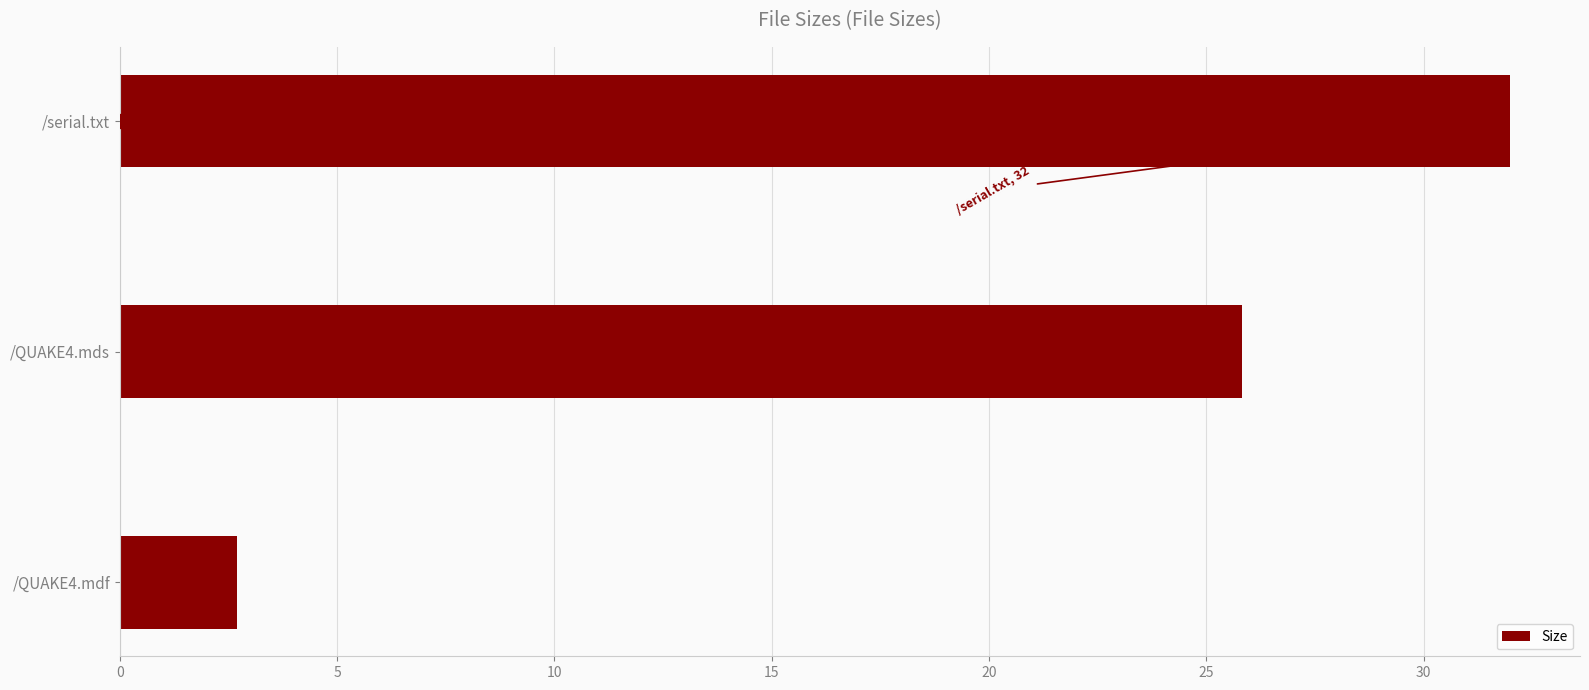

List the labels in order of value, largest first.

/serial.txt, /QUAKE4.mds, /QUAKE4.mdf